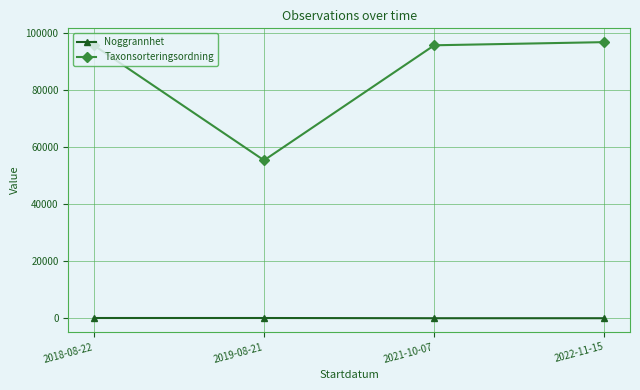

At how many categories does at least one series exceed 3144?

4